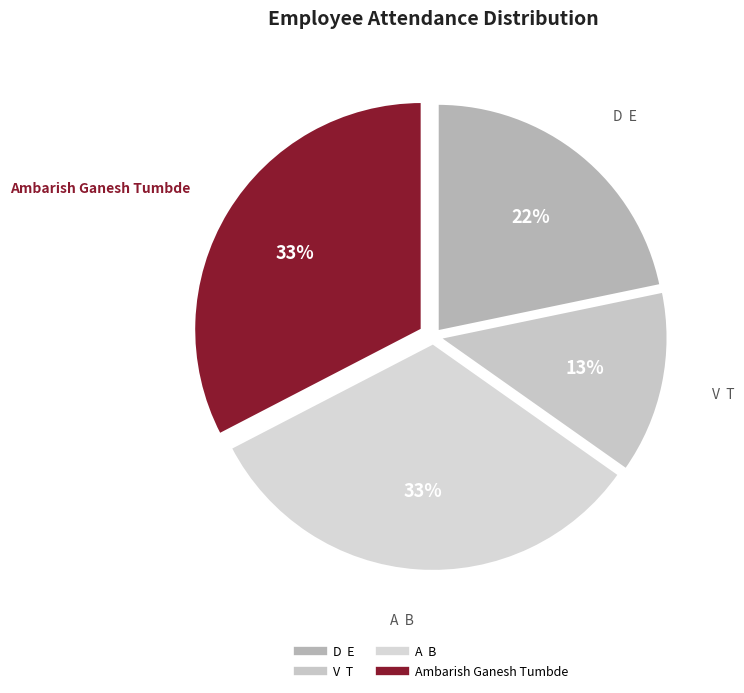

What percentage is the Ambarish Ganesh Tumbde slice, to the nearest percent?

33%